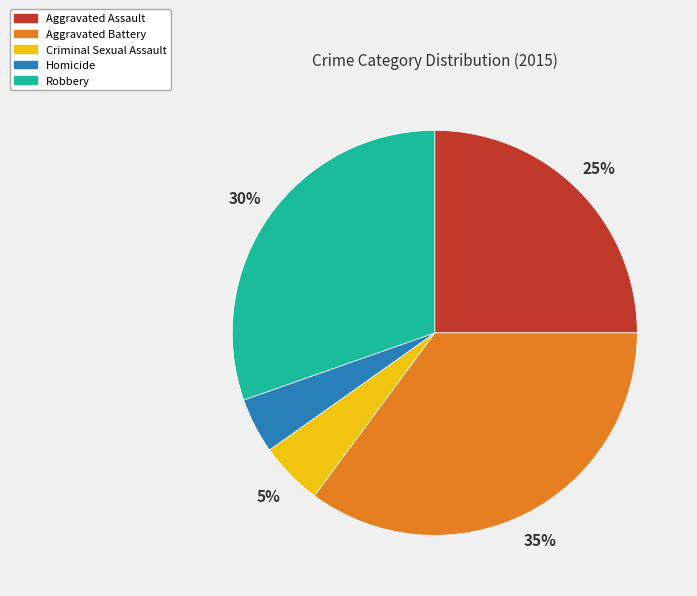

The Robbery slice represents 30% of the pie. True or false?

True